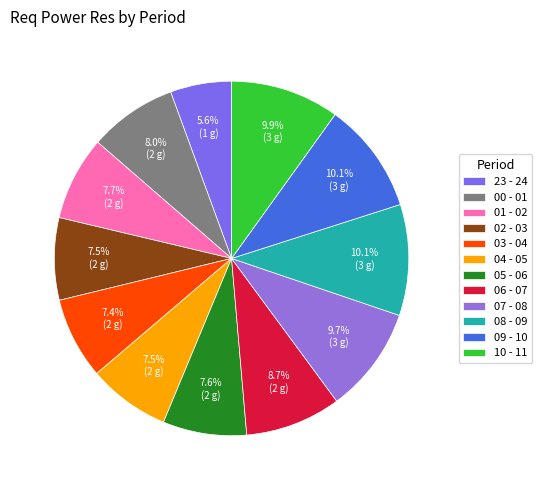

To the nearest percent, what percentage of the pie is 08 - 09?

10%